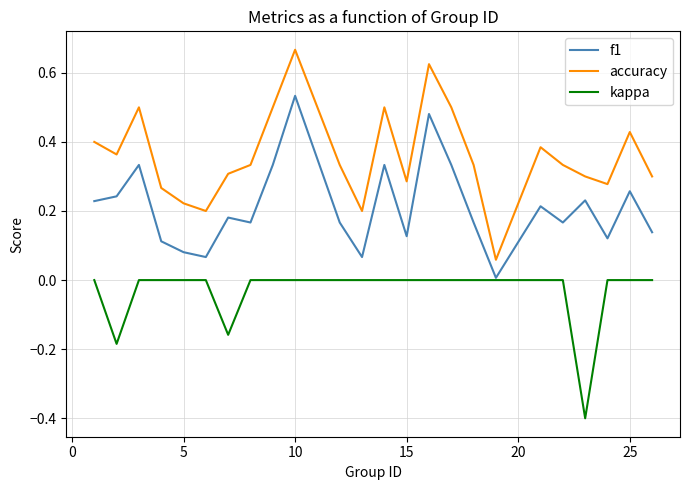

True or false: f1 and accuracy cross at least once.

False